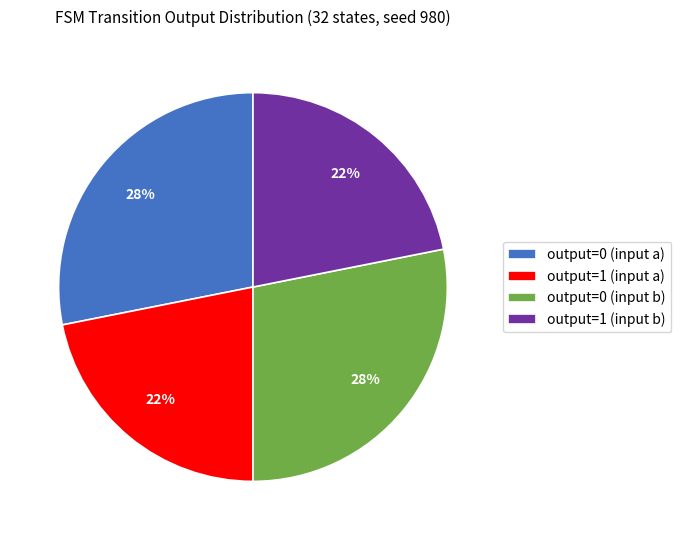

Combined, do output=1 (input b) and output=1 (input a) account for over 50%?

No